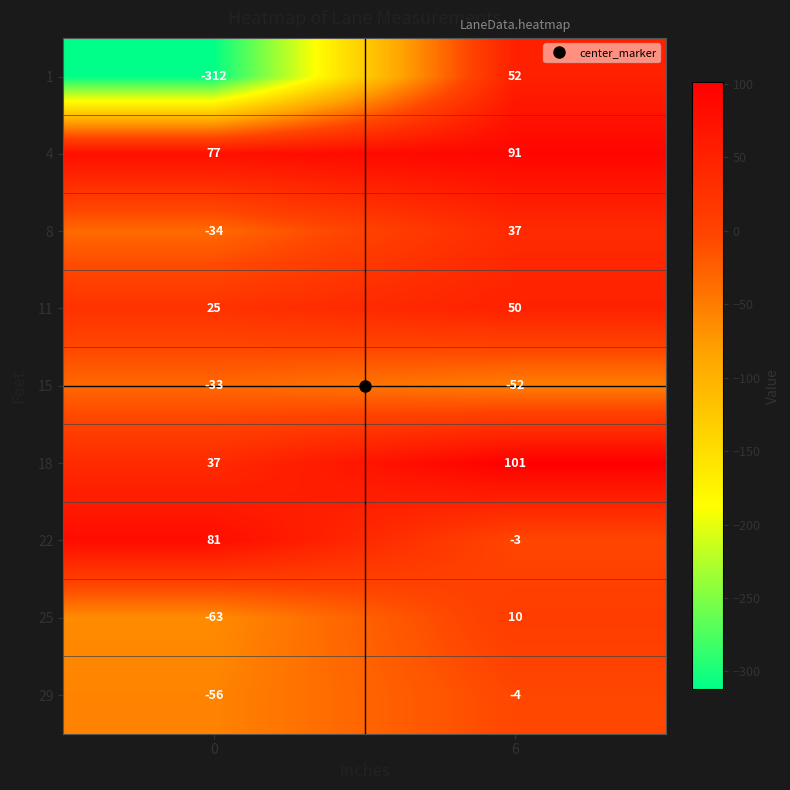

Read the 29 value at 0, to the nearest 10.

-60